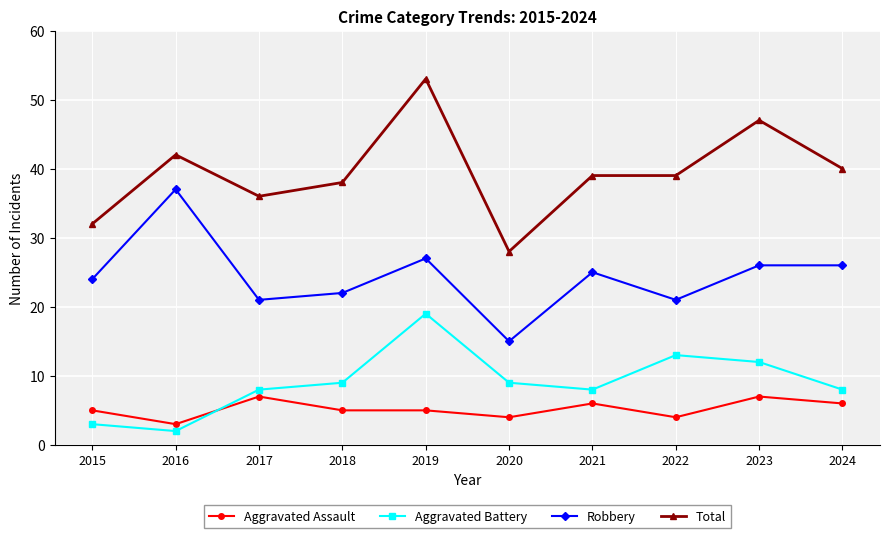

What is the total value across all series at 2021?

78